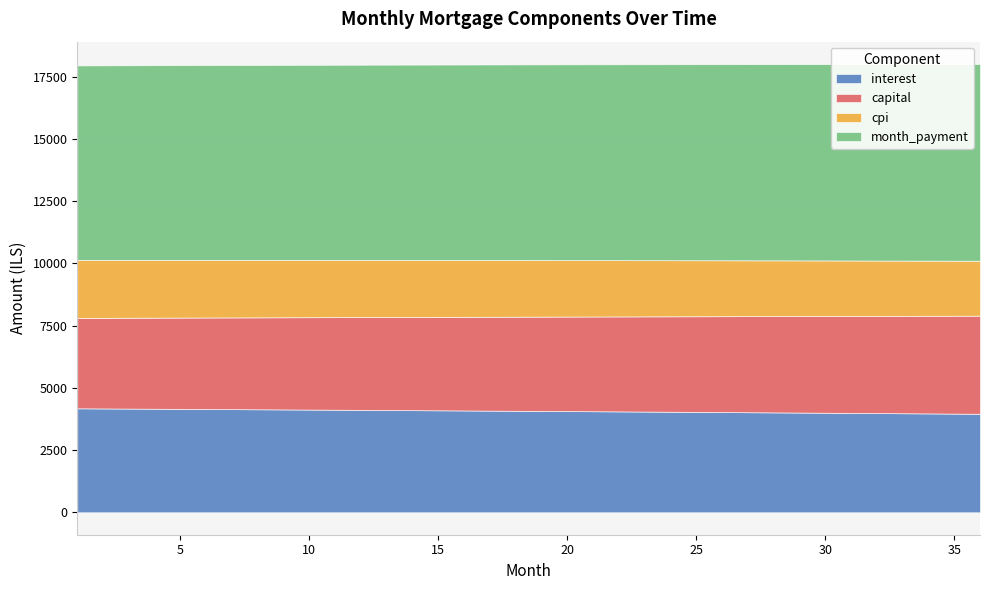

How many lines are shown in the chart?

4